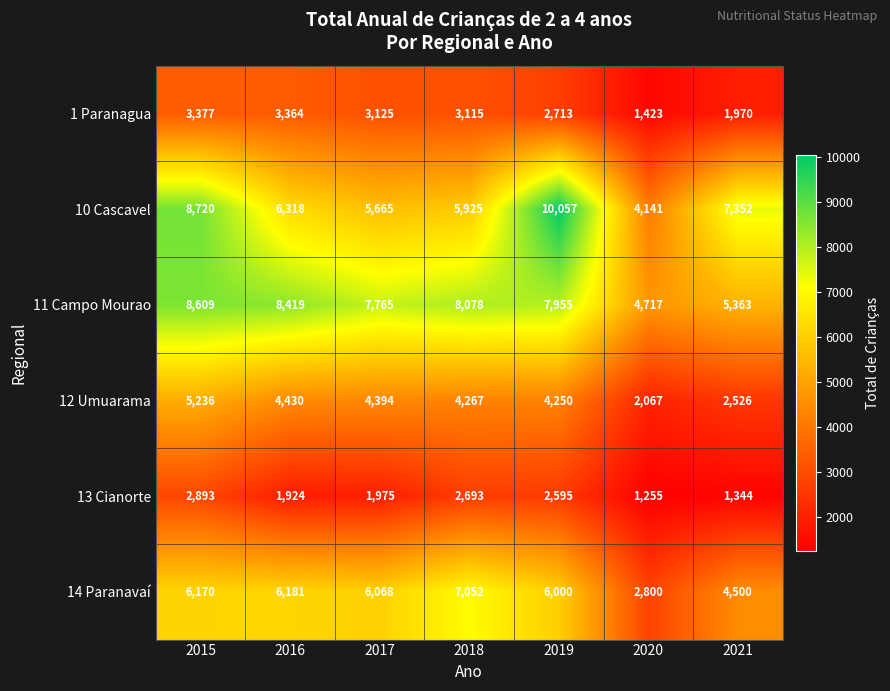

What is the approximate value of 14 Paranavaí at 2021, to the nearest 100?

4500